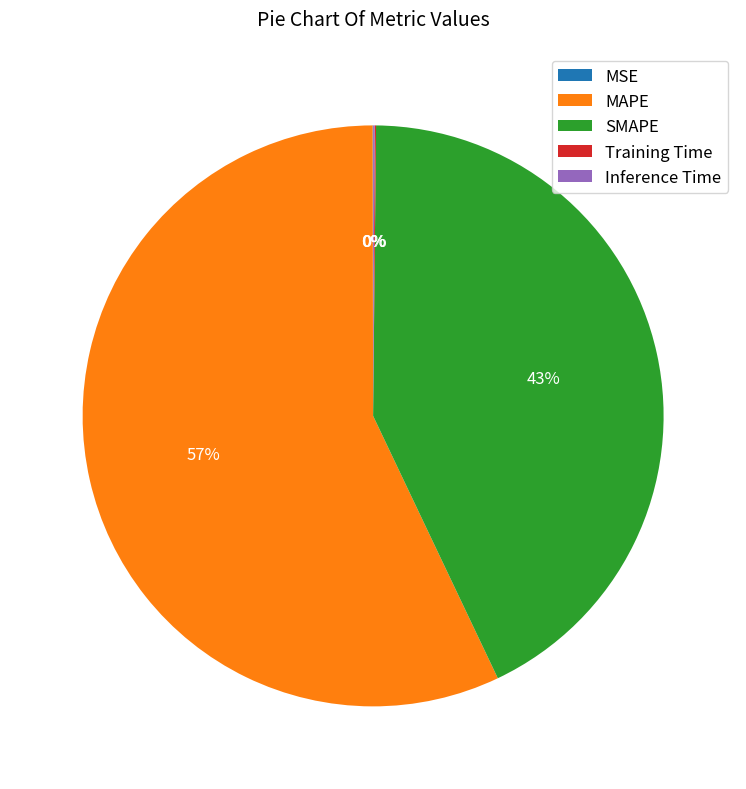

To the nearest percent, what is the difference between the largest and smallest slice percentages?

57%